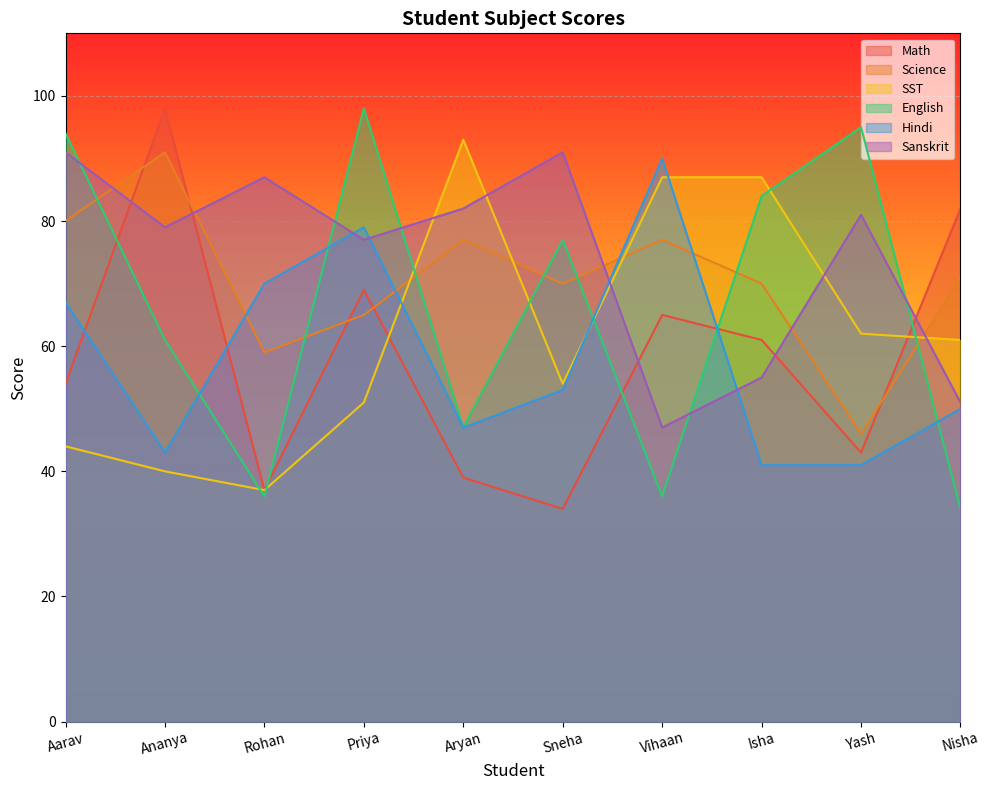

List the labels in order of Sanskrit value, smallest first.

Vihaan, Nisha, Isha, Priya, Ananya, Yash, Aryan, Rohan, Aarav, Sneha